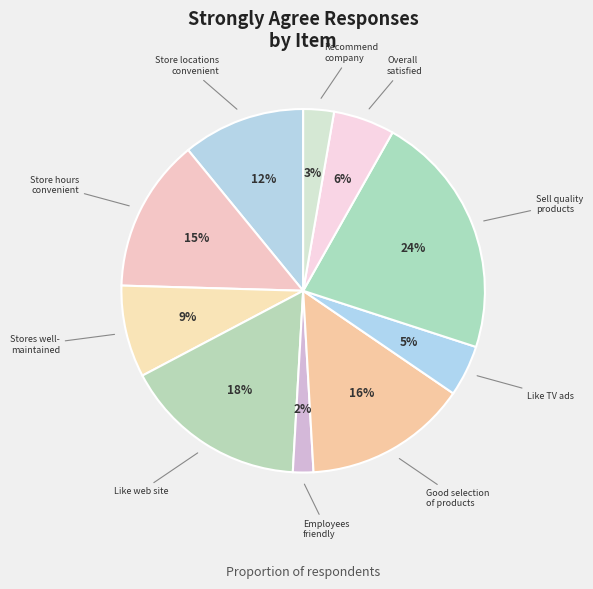

How much of the chart is everything except Store locations are convenient?

89.1%